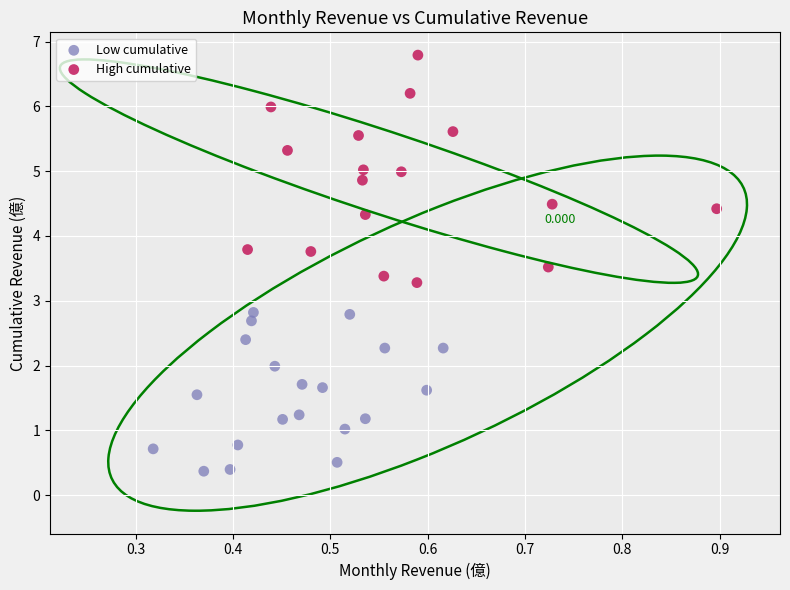

Which series has the largest Y range (max minus min)?

High cumulative